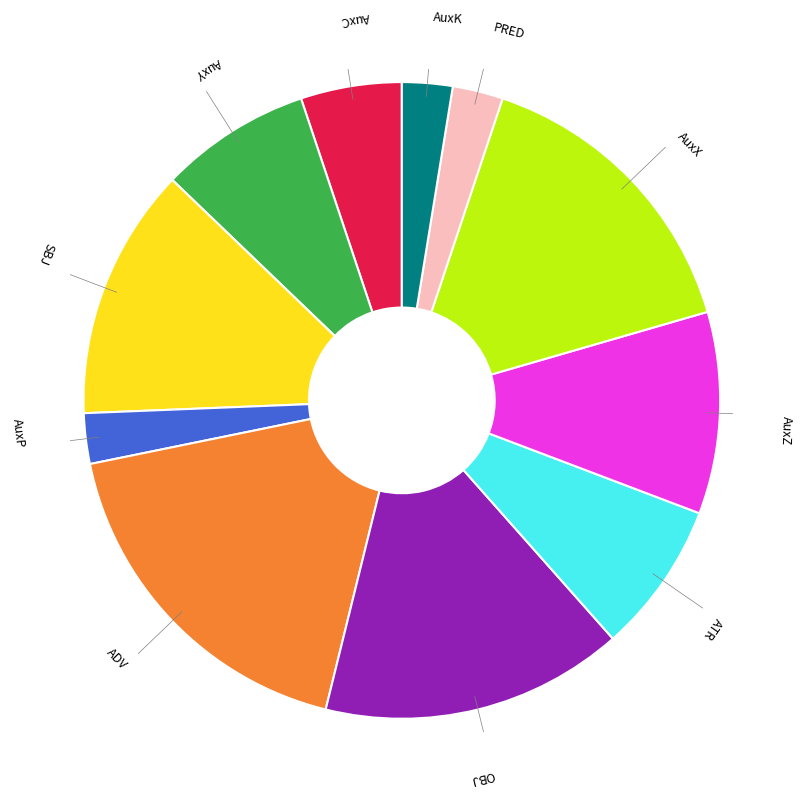

Is there any slice that represents more than half of the pie?

No